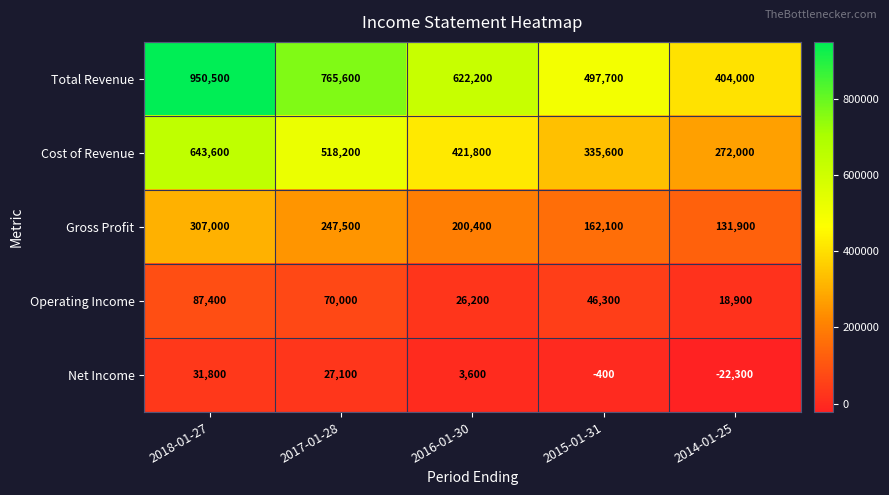

What is the total value across all series at 2014-01-25?

804500